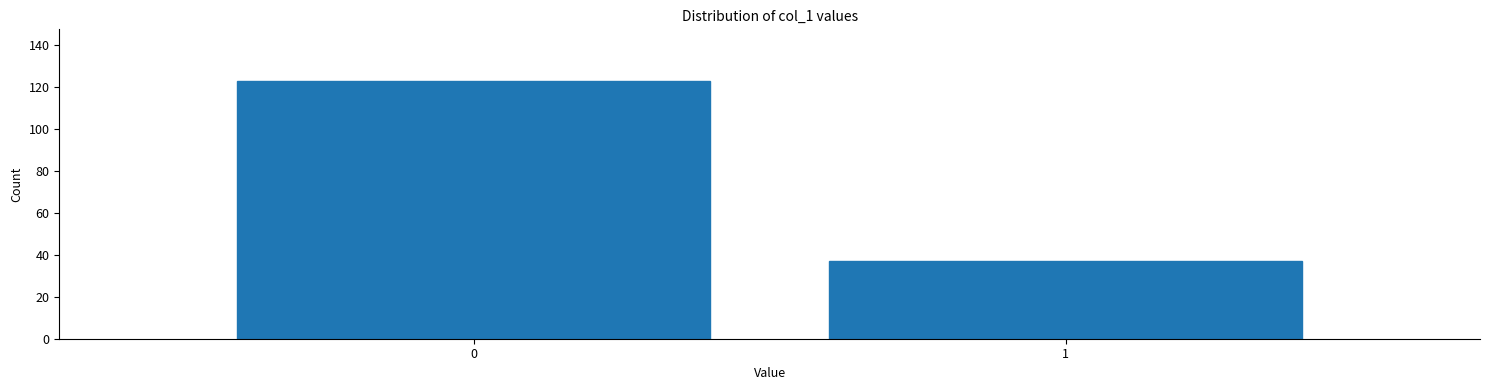

Reading left to right, transcribe all the data shown in this chart.

0=123	1=37